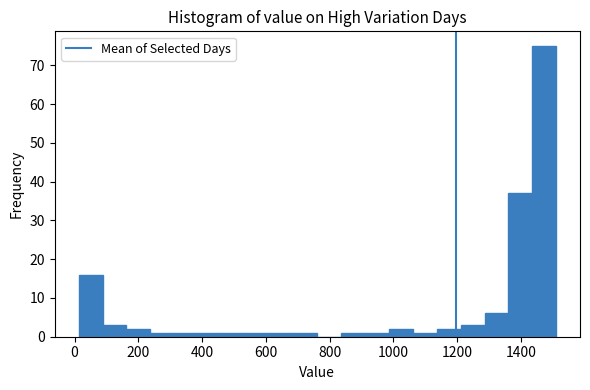

Around what value on the x-axis is the tallest bar? Give the approximate position of its centre, as read against the axis.

1480